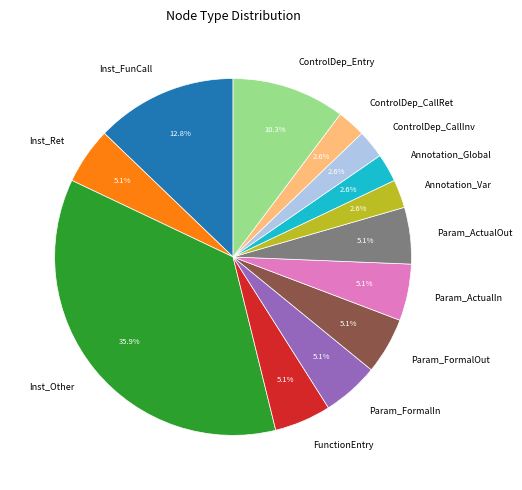

Does Annotation_Global represent more than half of the total?

No